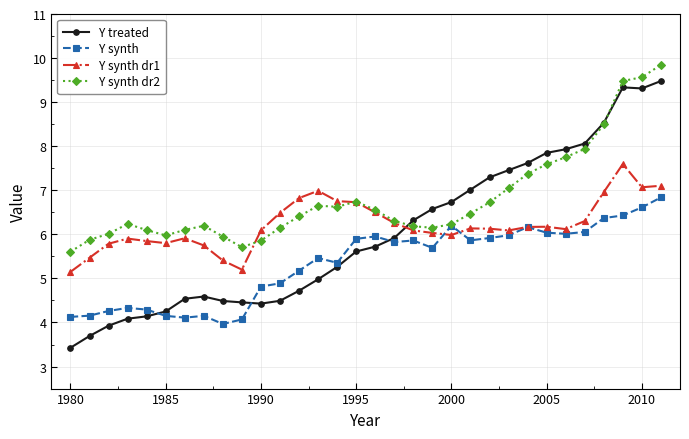

What is the value of the Y synth dr1 point at the 18th from the left?

6.3